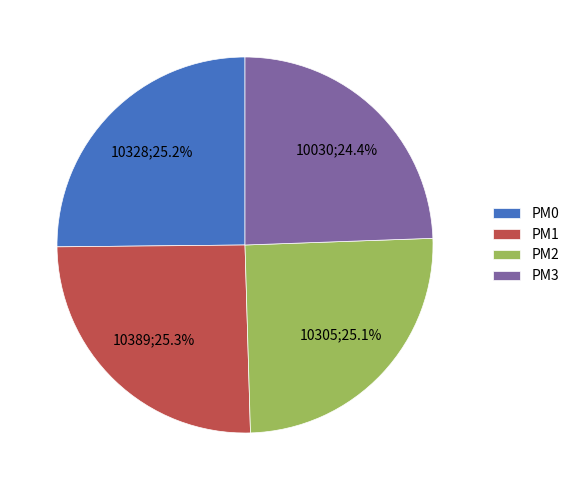

Approximately how many times larger is the value at PM0 compared to PM3?

1.0